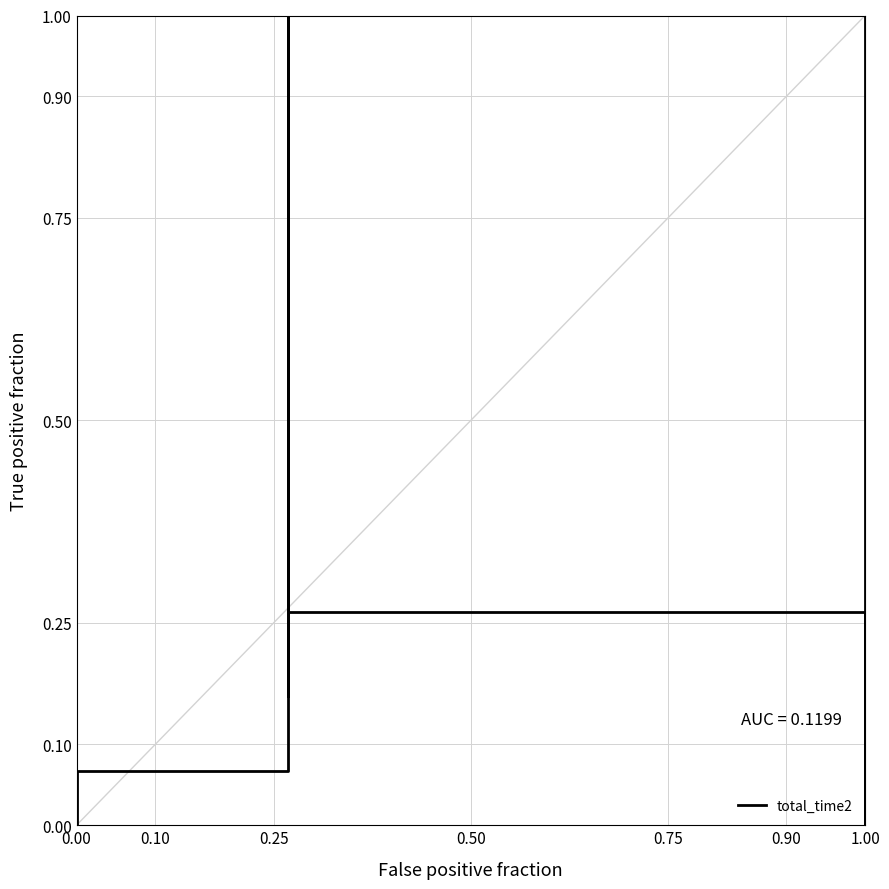

What is the label of the 8th point from the right?

1.00